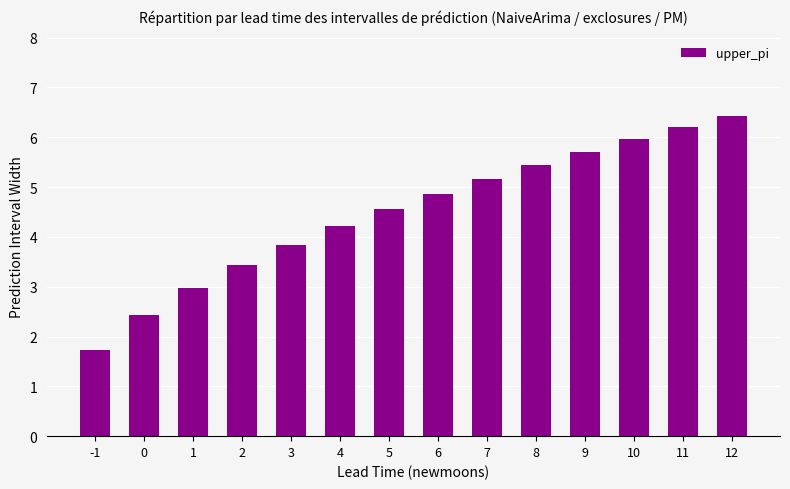

What is the change in value from 7 to 12?

+1.3